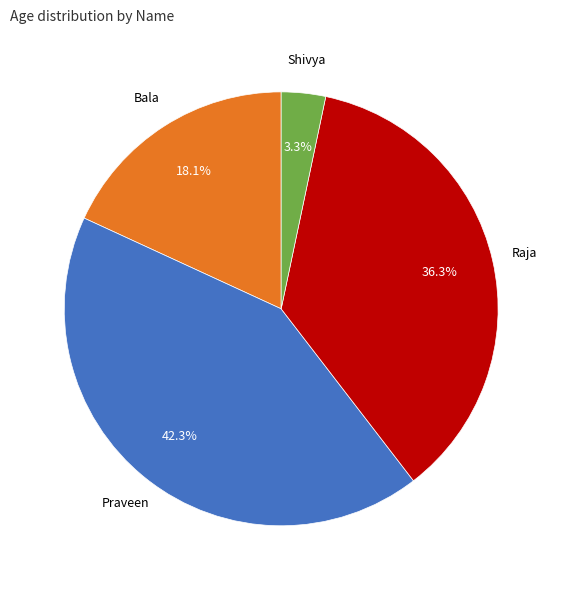

Is there any slice that represents more than half of the pie?

No